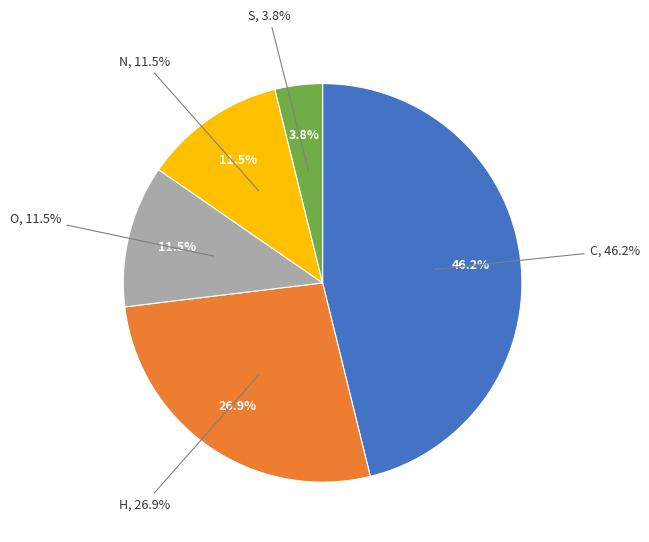

Is the sum of H and C greater than half?

Yes